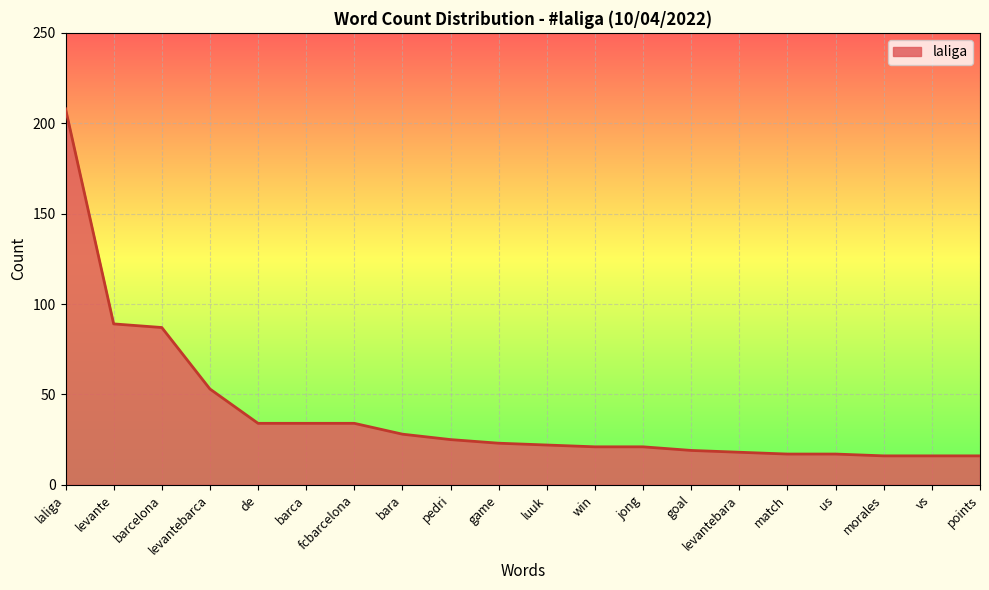

True or false: the data shows 34 at de.

True